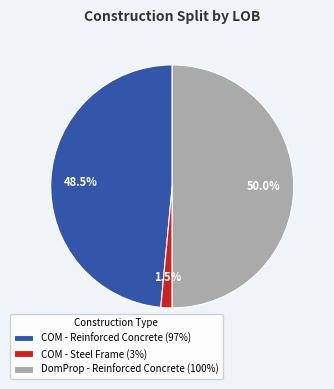

Between COM - Steel Frame and DomProp - Reinforced Concrete, which is larger?

DomProp - Reinforced Concrete